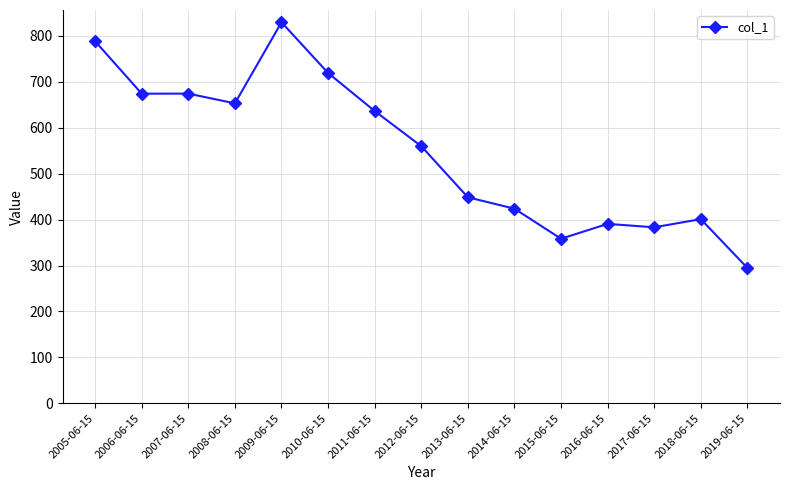

What value does the data have at 2015-06-15?

358.3